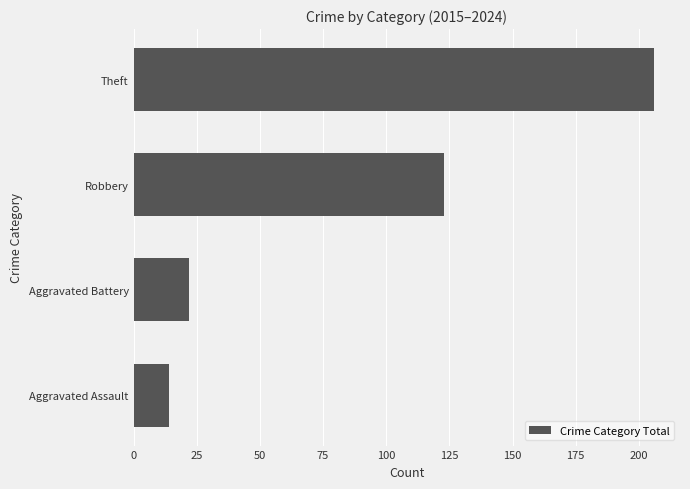

Between Aggravated Battery and Aggravated Assault, which is larger?

Aggravated Battery